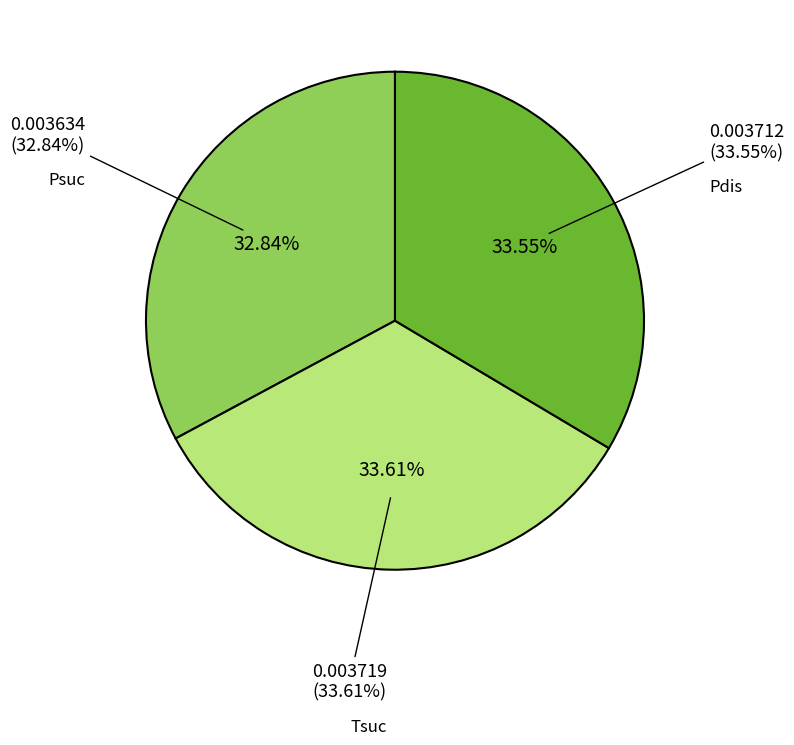

To the nearest percent, what is the average slice percentage?

33%